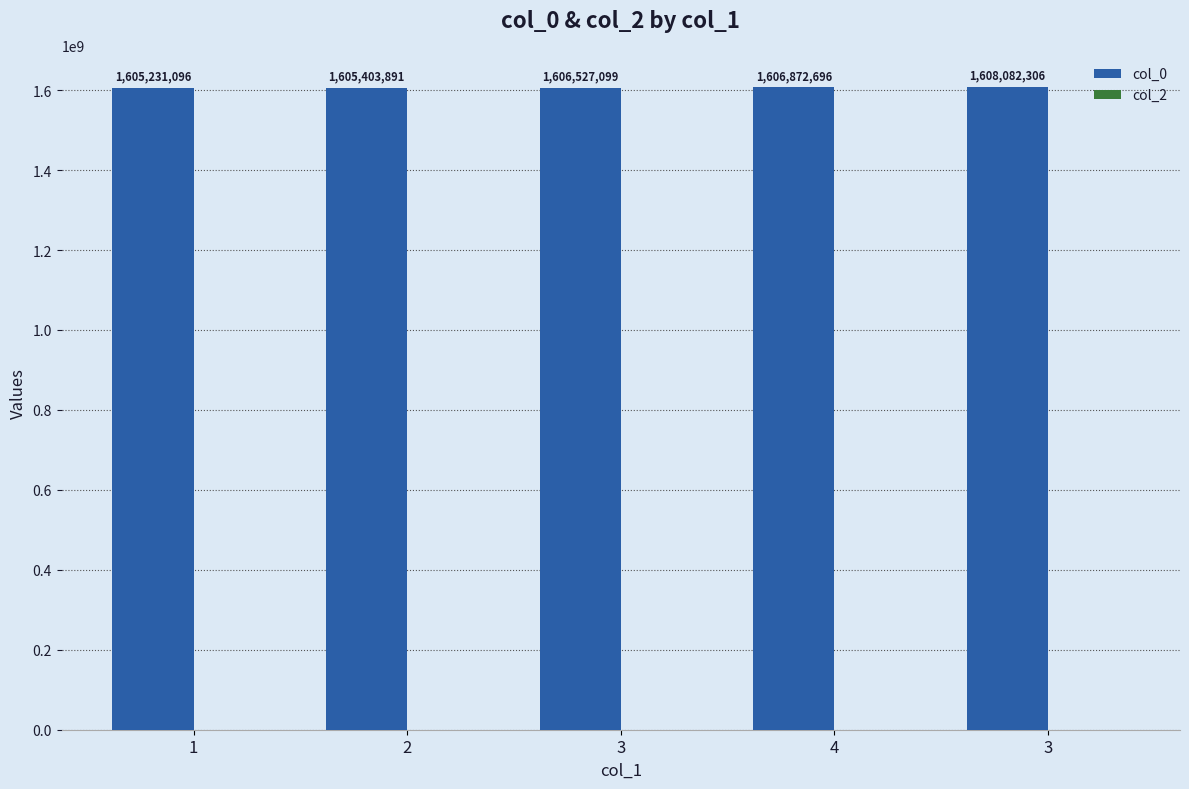

Are the bars horizontal?

No